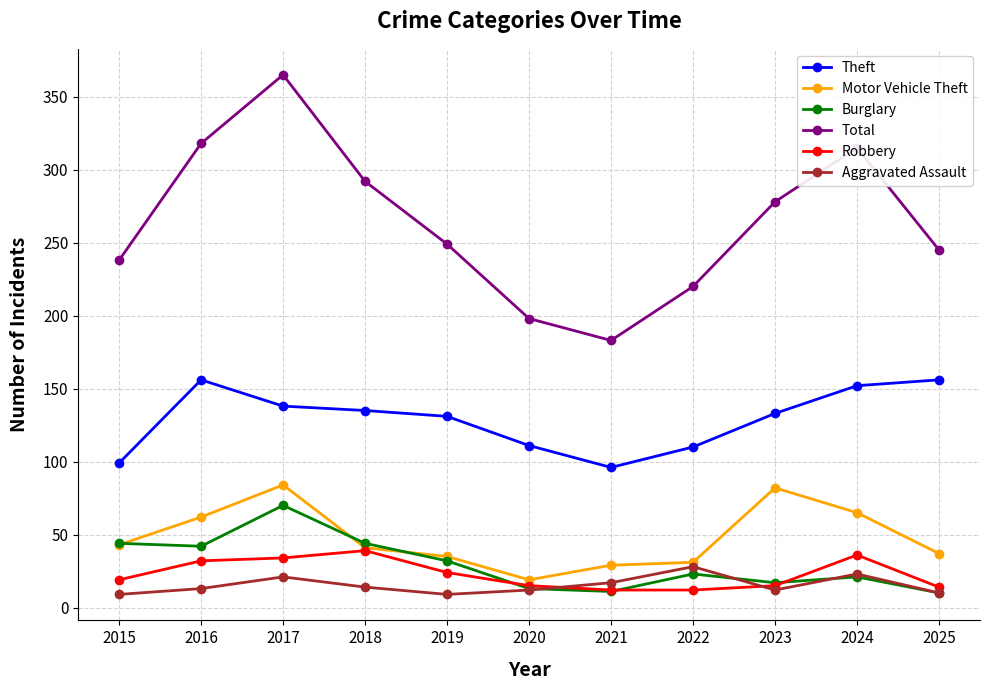

Is the value of Theft at 2023 greater than the value of Motor Vehicle Theft at 2015?

Yes